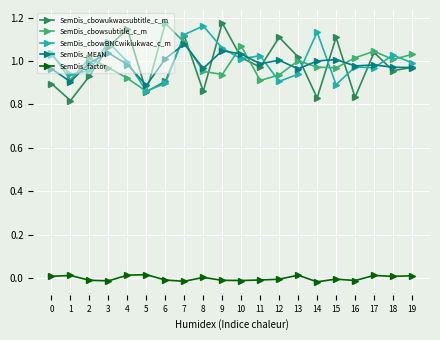

True or false: SemDis_MEAN has more than 2 interior local peaks.

True